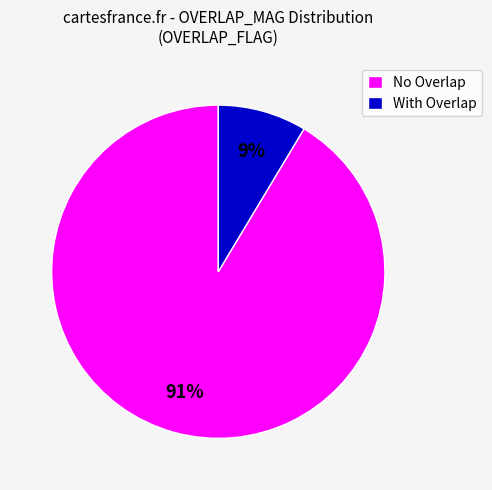

How many segments does this pie chart have?

2